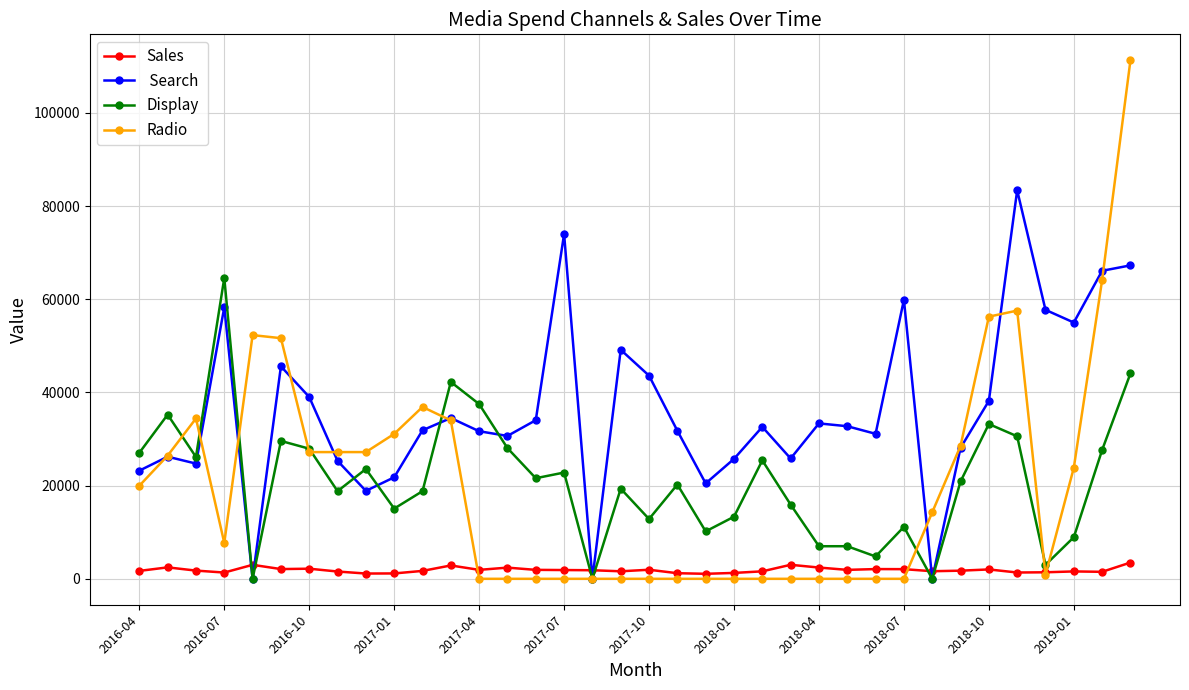

How many series are shown in this chart?

4